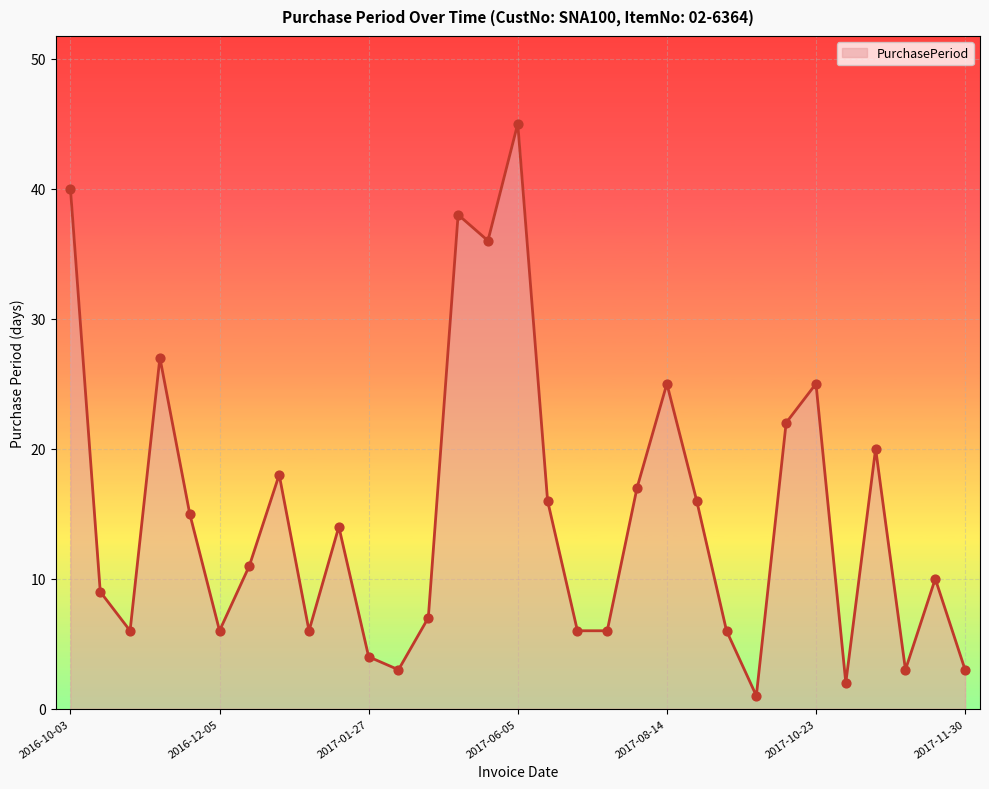

What is the greatest value displayed?

45